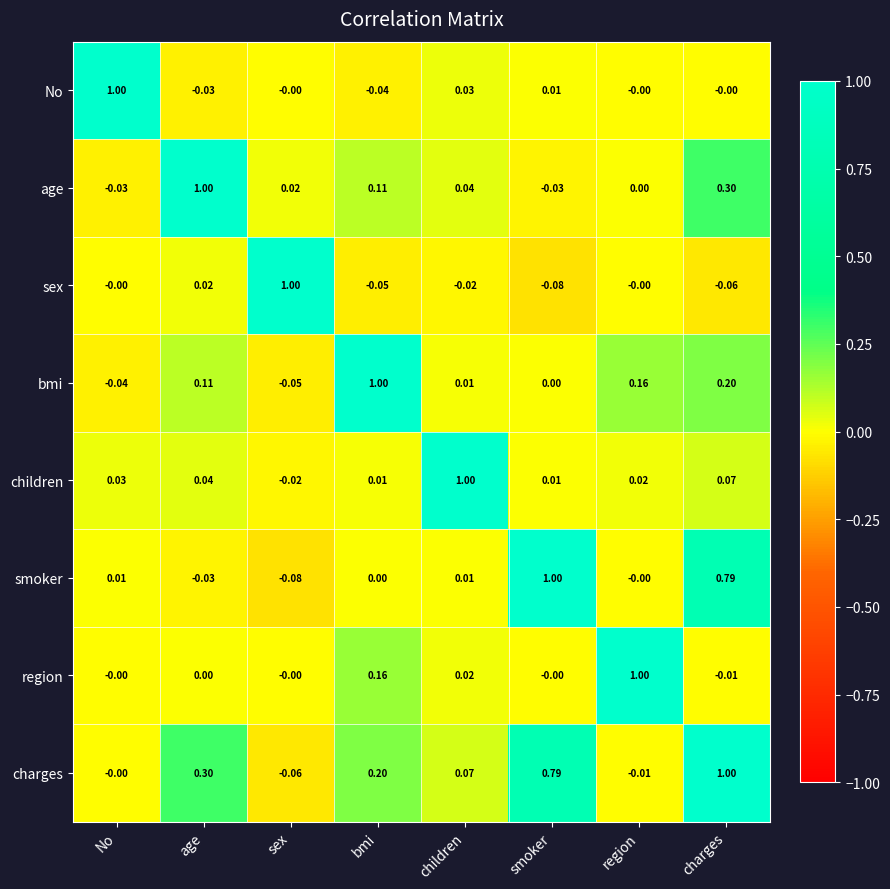

Which category has the highest value in the smoker series?

smoker